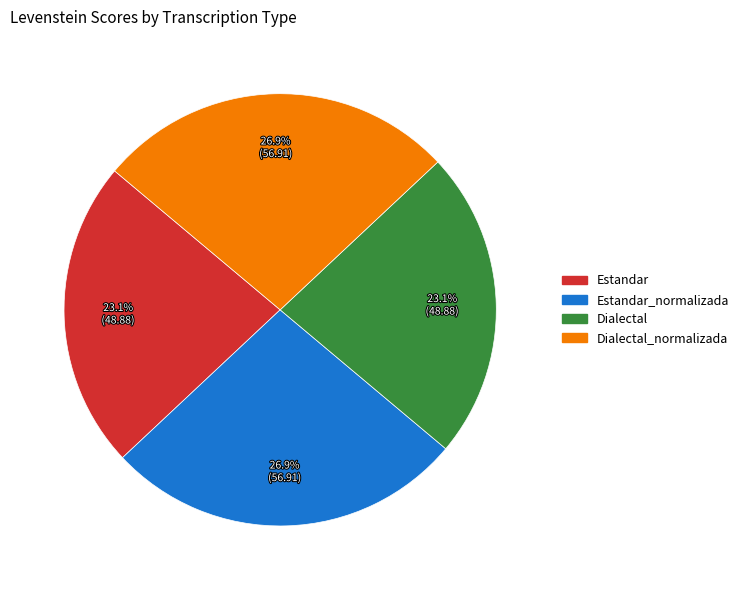

True or false: Dialectal accounts for 23% of the total.

True